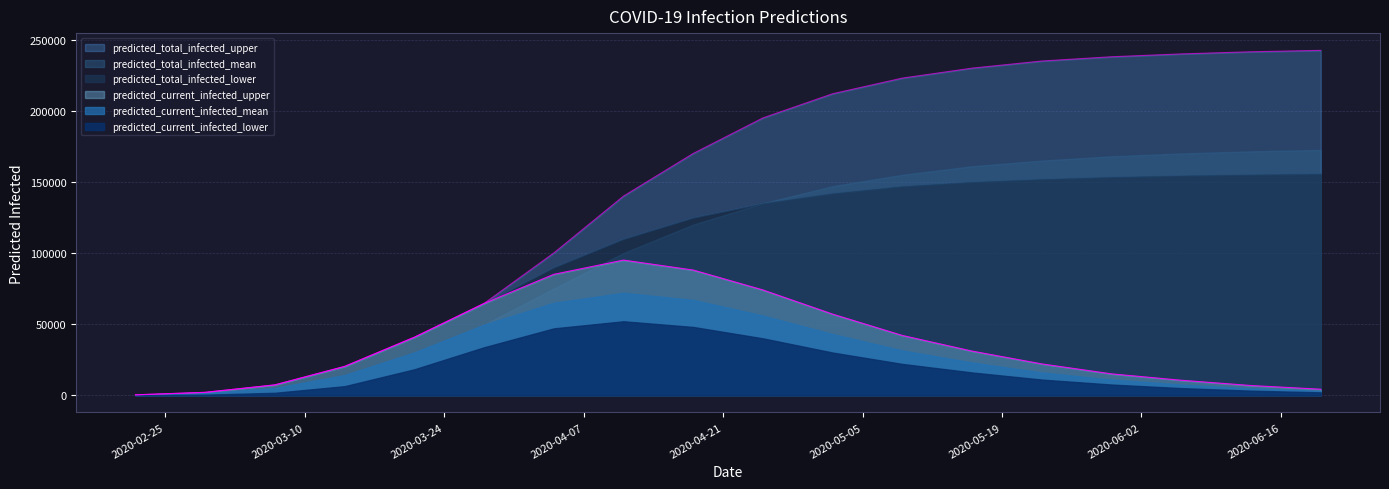

At which label is predicted_current_infected_mean closest to 36090?

2020-05-09